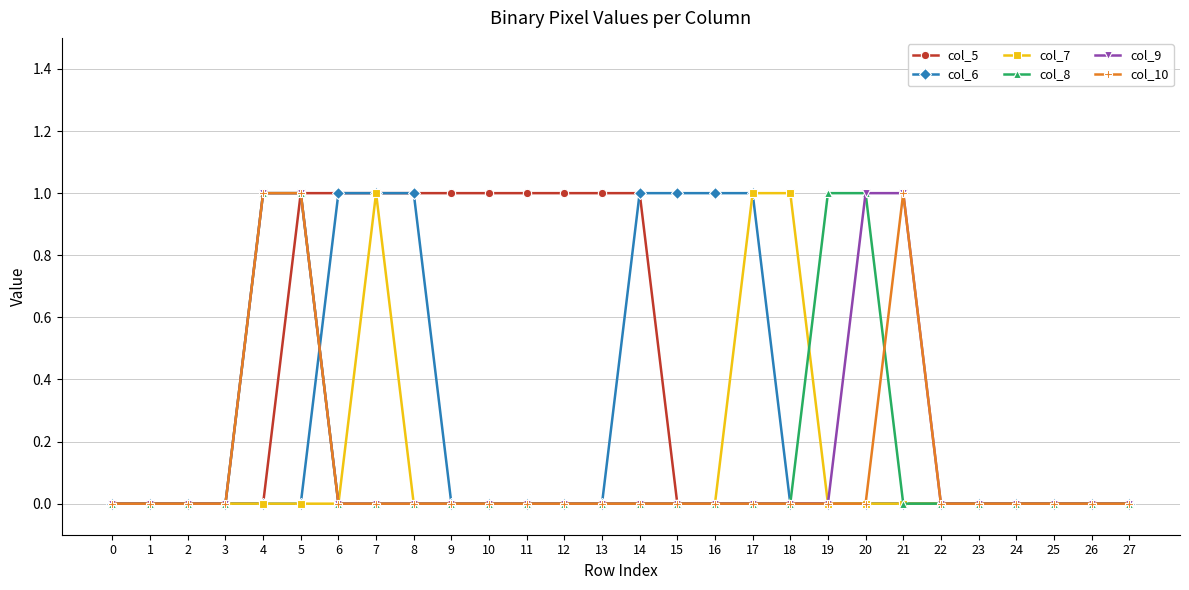

What is the total value across all series at 15?

1